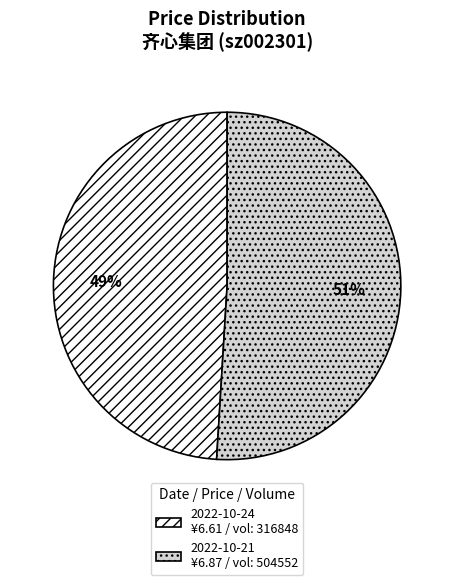

To the nearest percent, what is the difference between the largest and smallest slice percentages?

2%